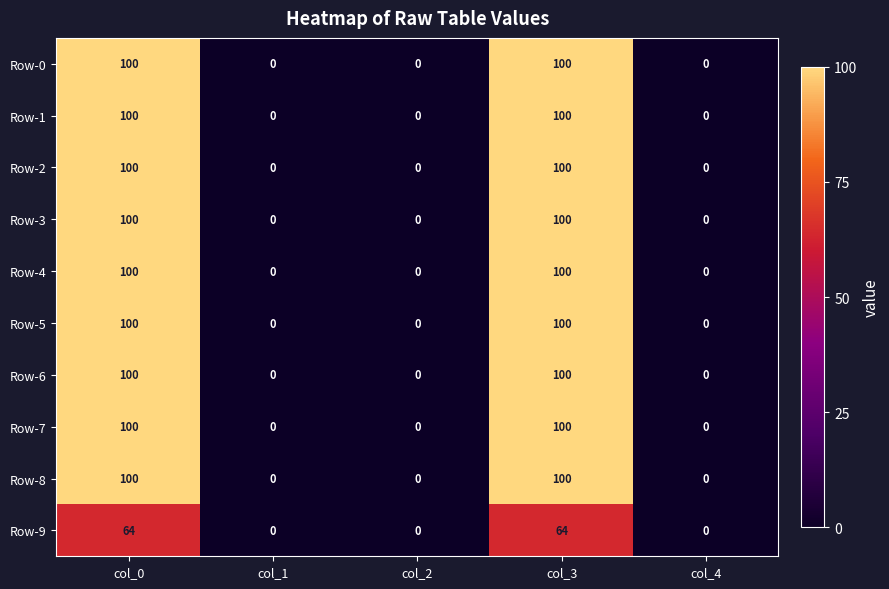

What is the average value of the Row-0 series?

40